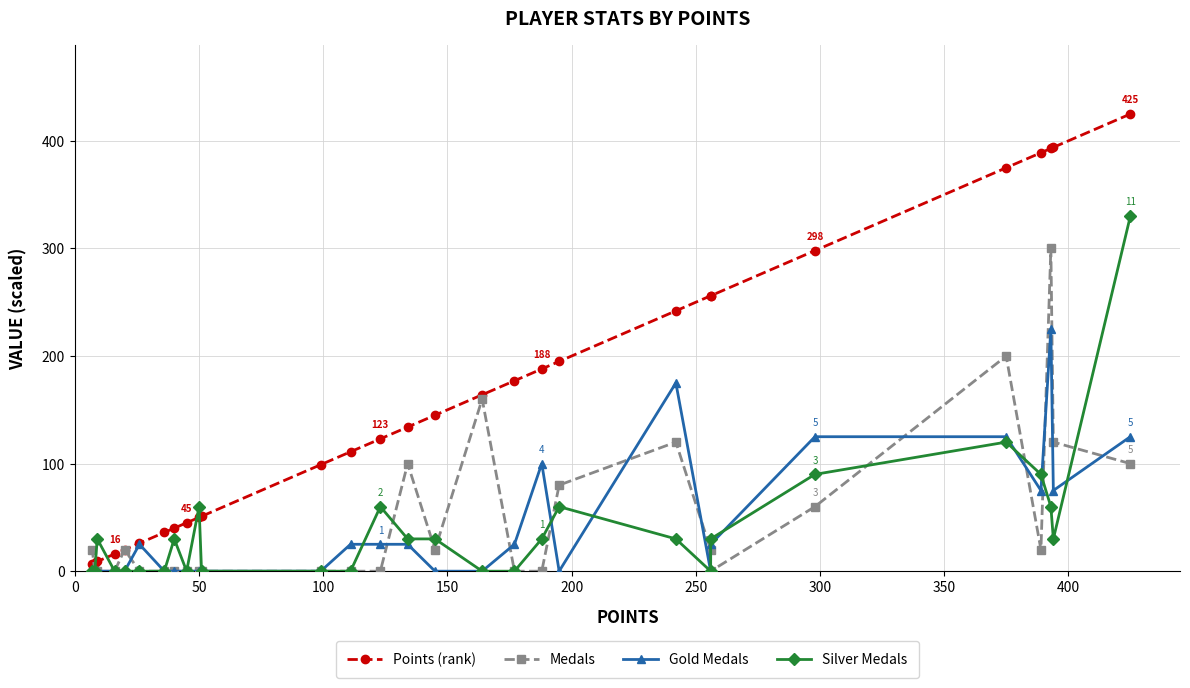

How many intersections are there between Medals and Gold Medals?

11